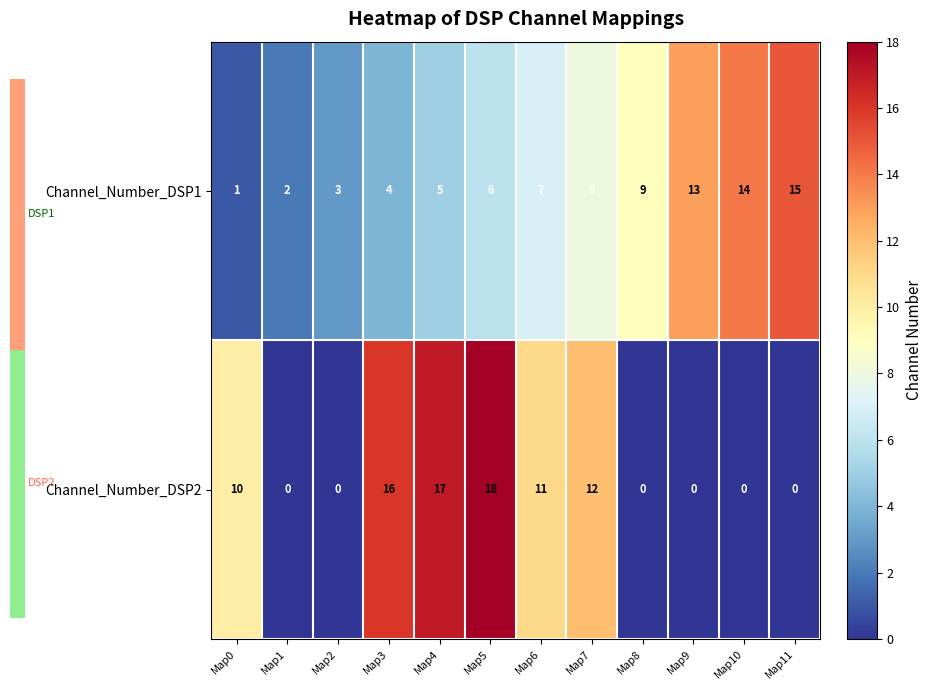

Which series has the widest spread of values?

Channel_Number_DSP2